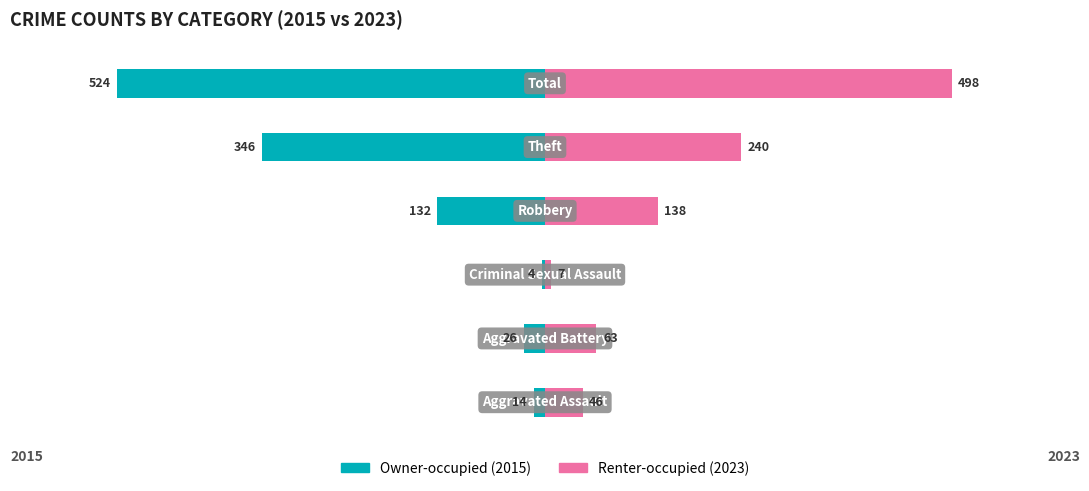

Reading left to right, what are all the values shown in this chart?

Owner-occupied: 0=-14	1=-26	2=-4	3=-132	4=-346	5=-524
Renter-occupied: 0=46	1=63	2=7	3=138	4=240	5=498